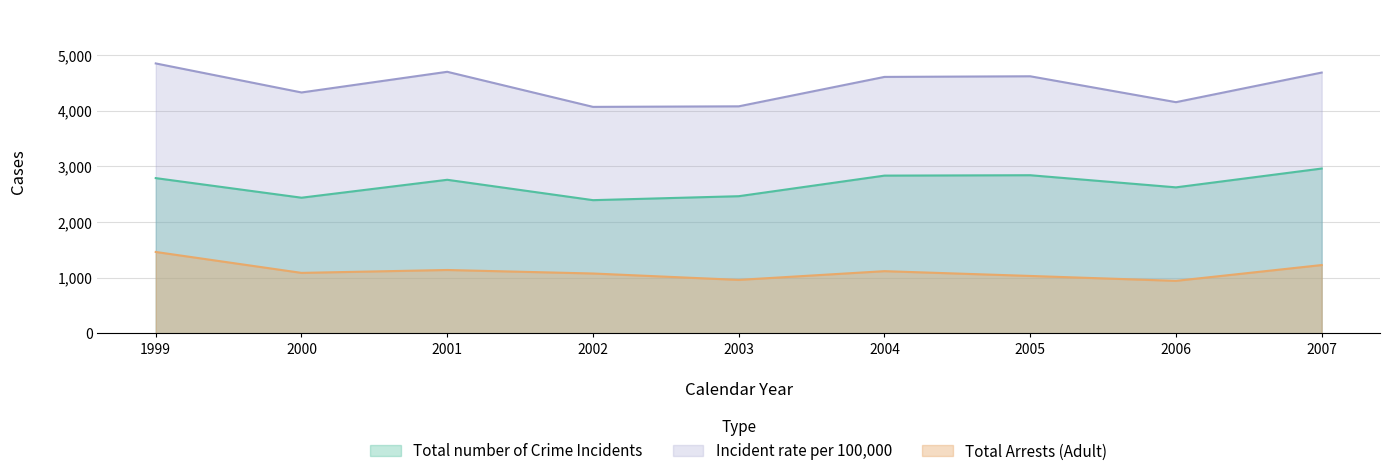

True or false: Total number of Crime Incidents has a value of 2622.0 at 2006.

True